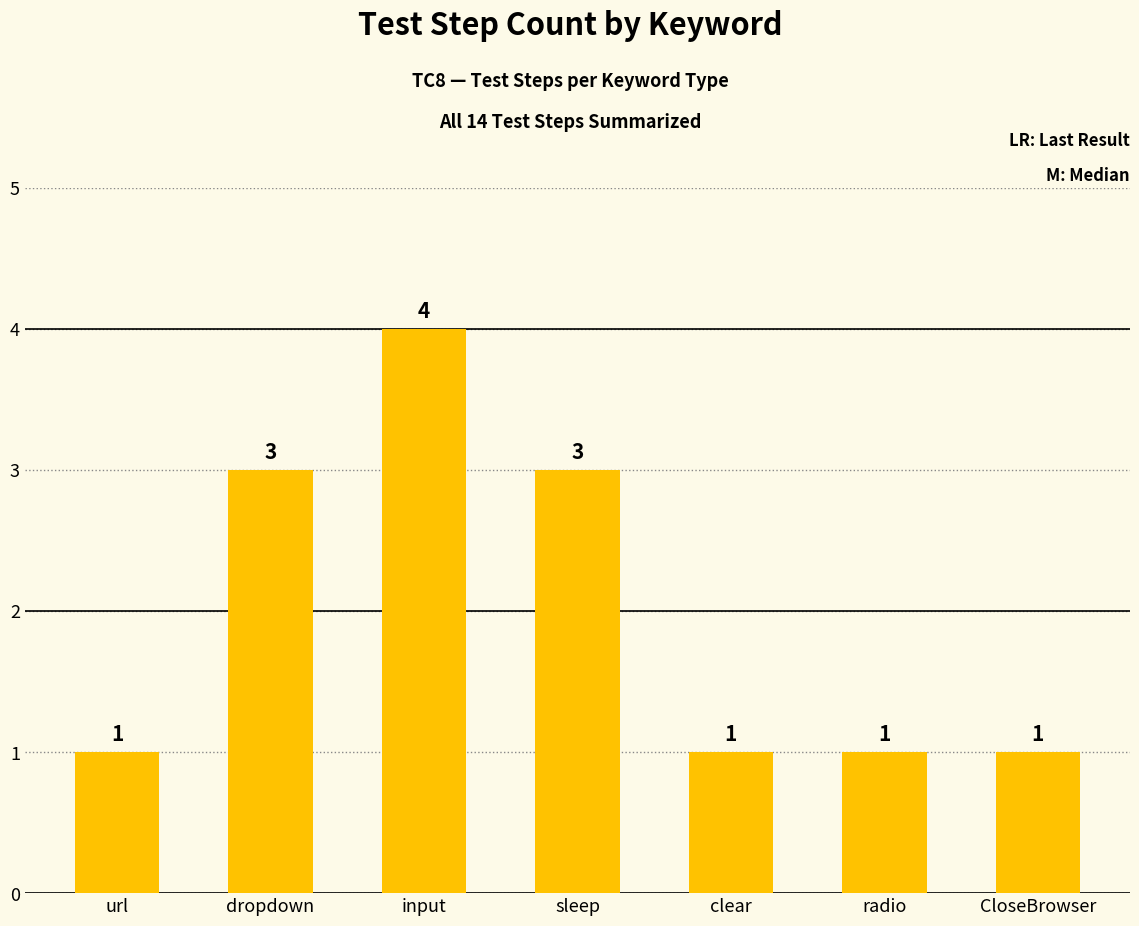

What position from the left is sleep?

4